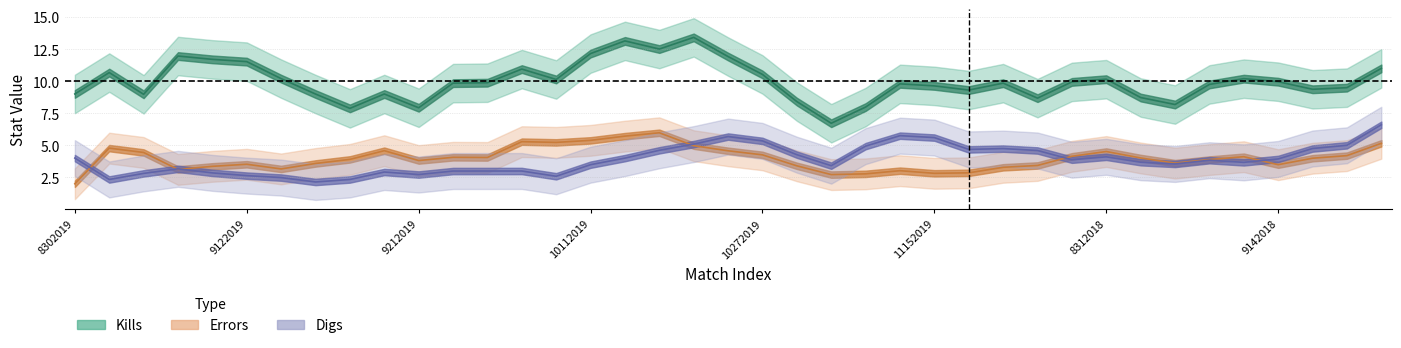

What is the smallest value displayed?

2.0